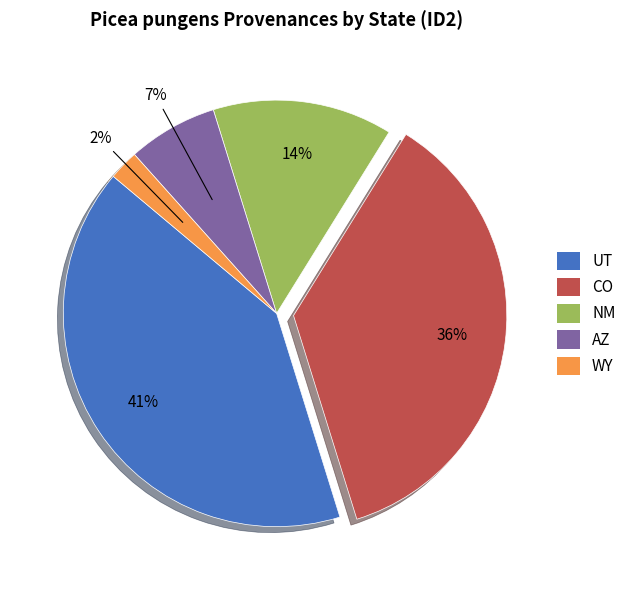

Which slice is the smallest?

WY